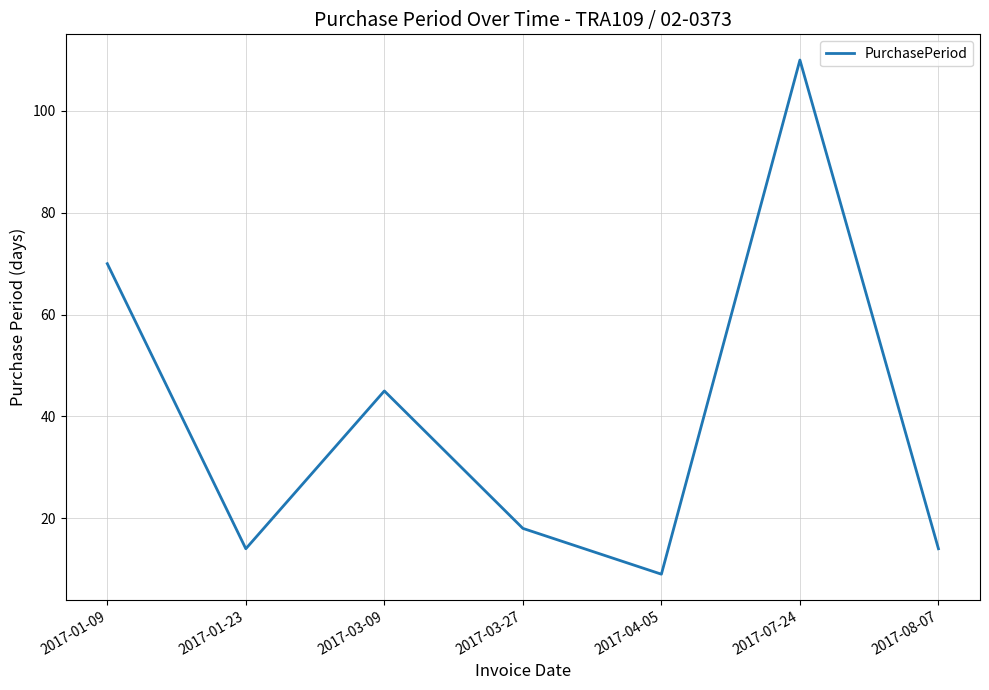

What is the sum of the values at 2017-08-07 and 2017-01-09?

84